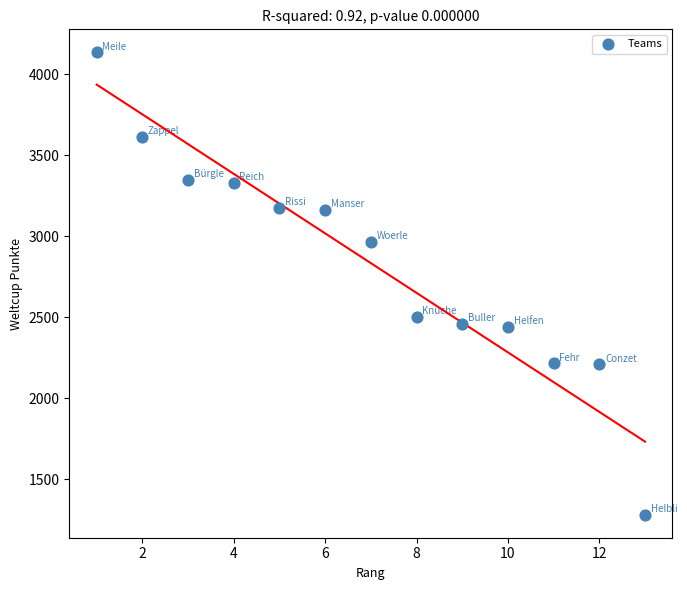

What Y value in the scatter plot is closest to 2709?

2505